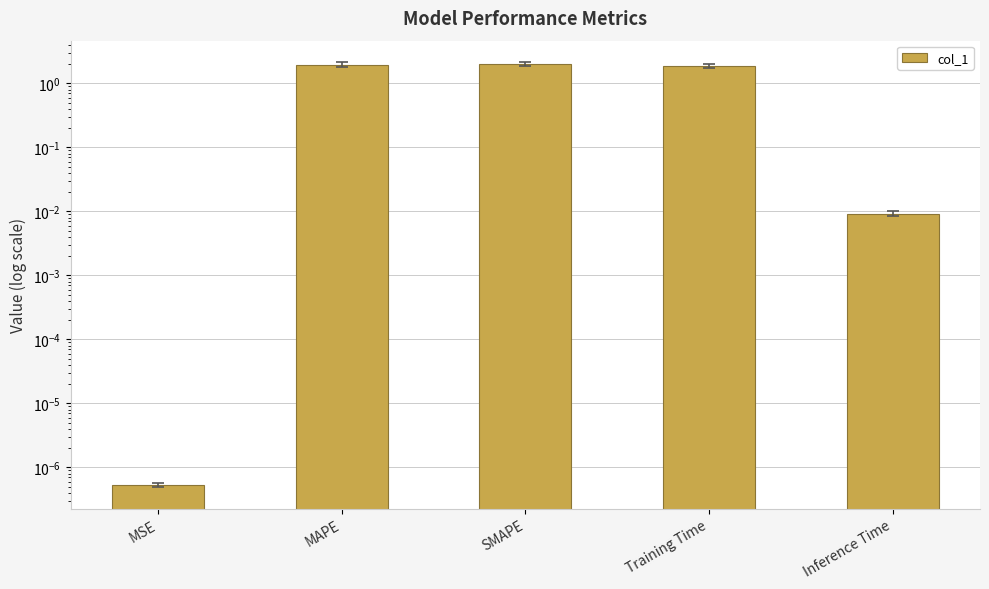

The chart shows a value of 0.0 at MSE. True or false?

False